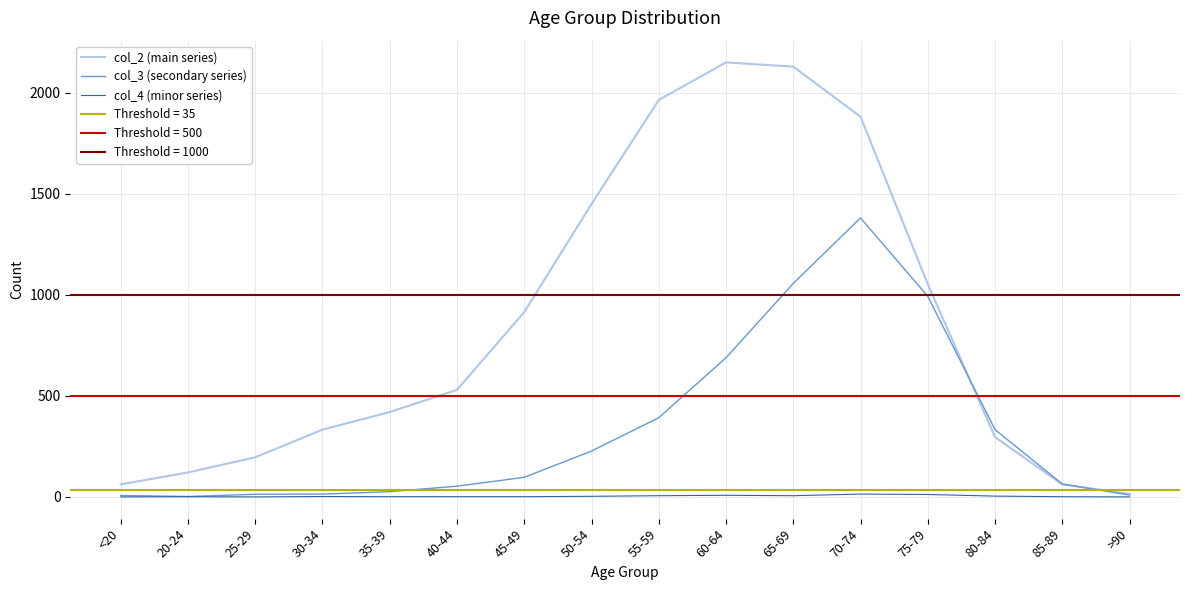

Is it true that col_2 (main series) equals 121 at 20-24?

True